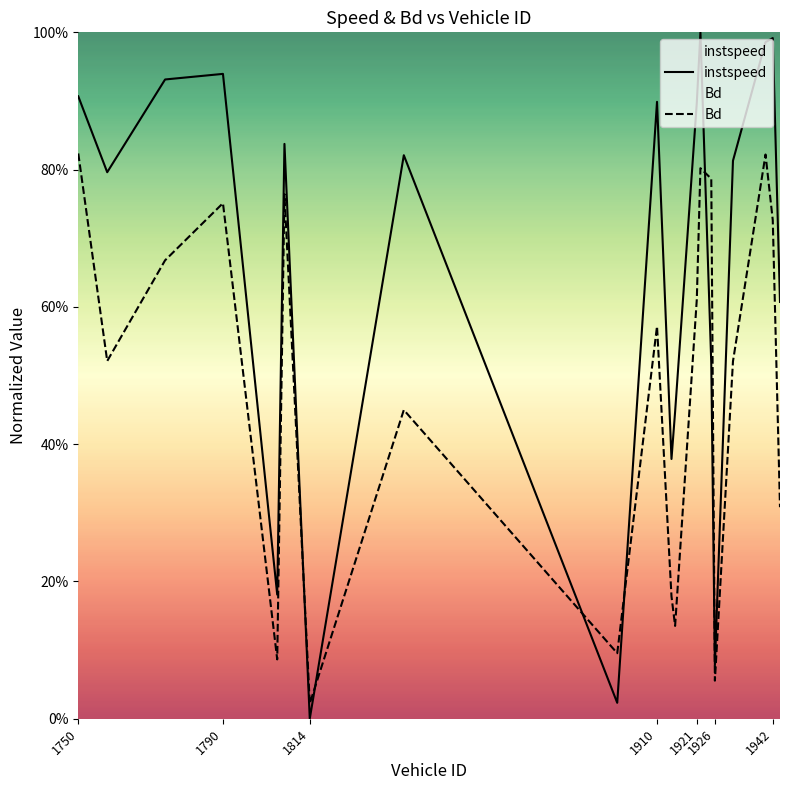

Count the number of categories in the chart.

20